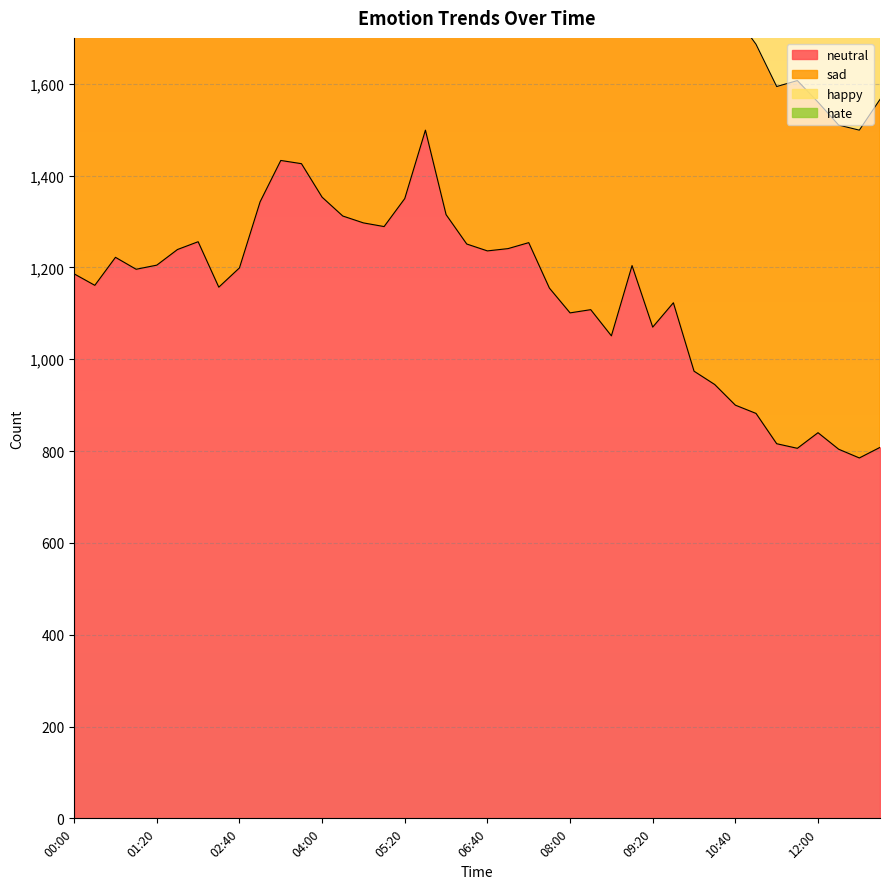

How many values in the sad series exceed 2916?

19